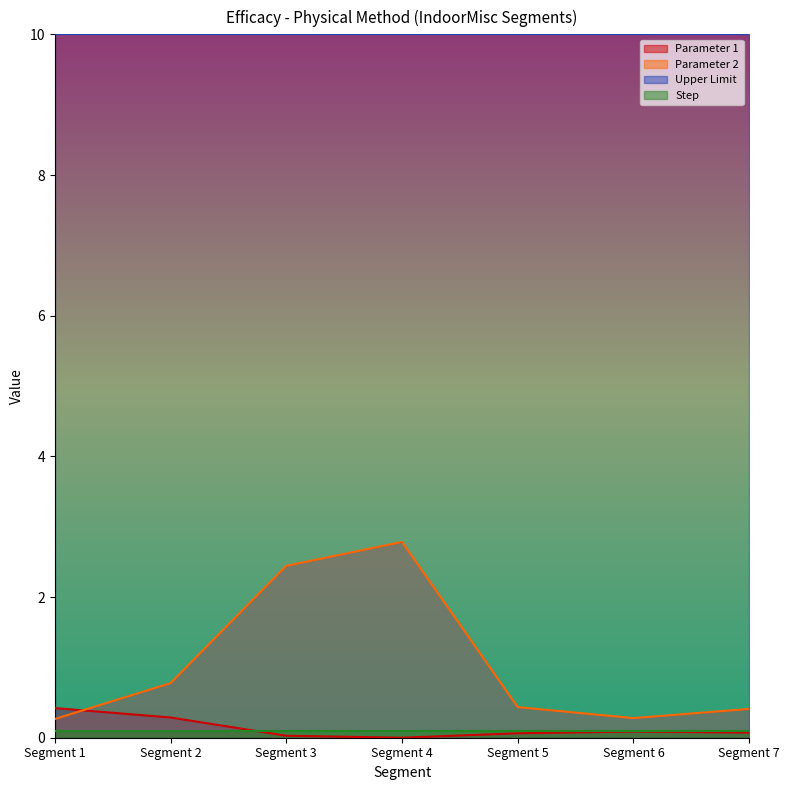

Rank the categories by Parameter 2 value from highest to lowest.

Segment 4, Segment 3, Segment 2, Segment 5, Segment 7, Segment 6, Segment 1